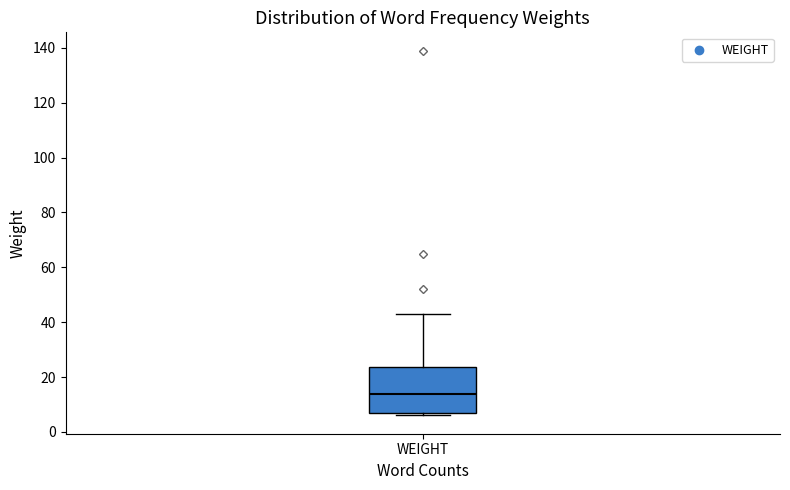

Transcribe this box plot: give where the median line is, the range the box spans, and where the two whiskers end, as read against the y-axis. The values are not printed on the chart, so give them approximately, as read against the axis.

median 14, box 8 to 24, whiskers 6 to 44